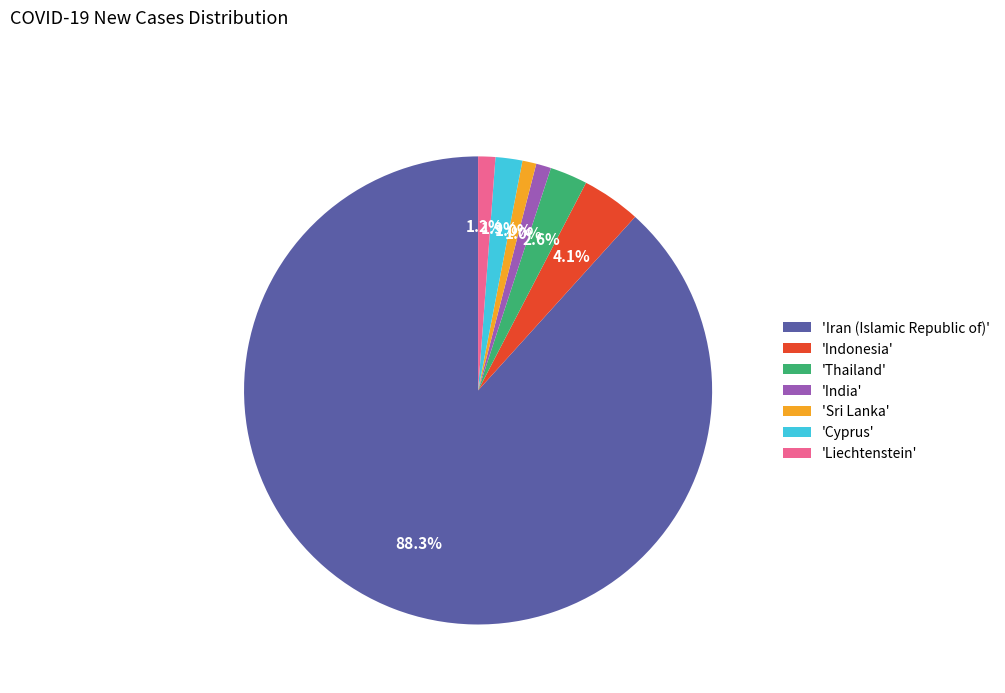

What is the total percentage of 'Cyprus' and 'India'?

2.9%